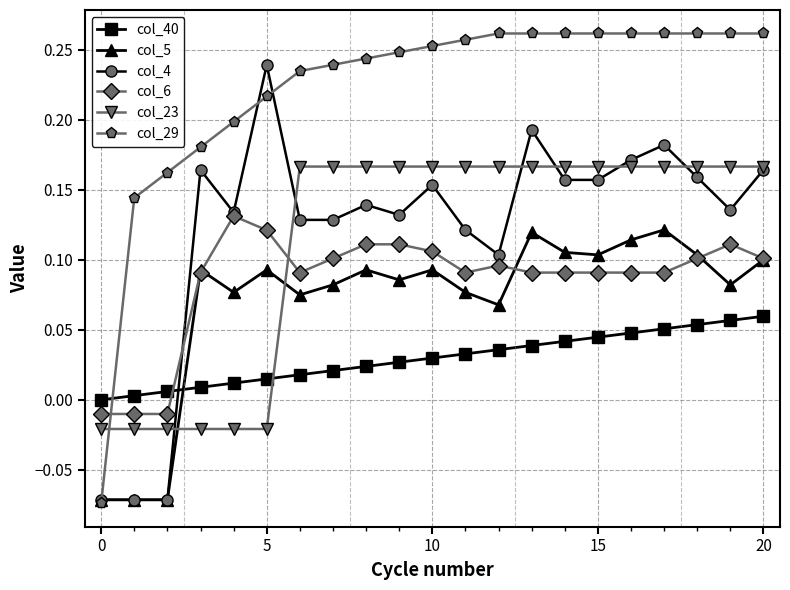

Which series has the widest spread of values?

col_29